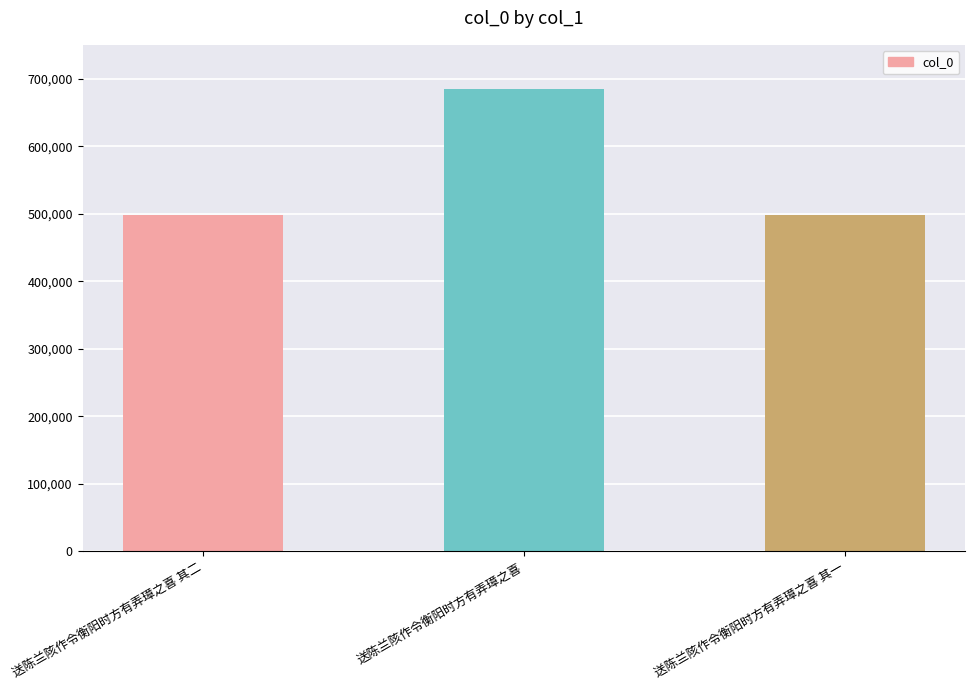

What is the sum of the values at 送陈兰陔作令衡阳时方有弄璋之喜 其二 and 送陈兰陔作令衡阳时方有弄璋之喜?

1183437